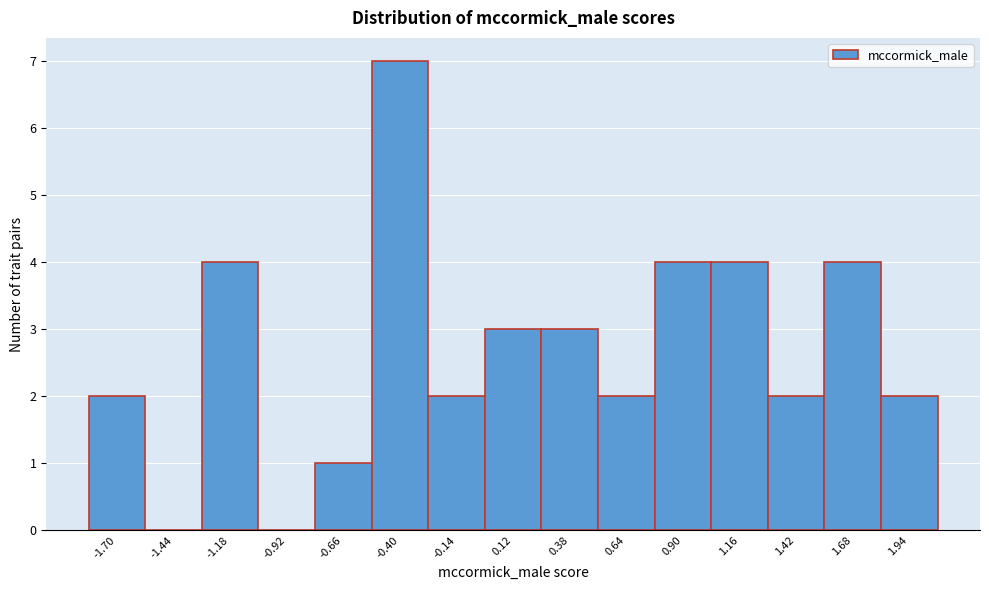

Reading right to left, list all the values displayed in this chart.

1.94=2	1.68=4	1.42=2	1.16=4	0.90=4	0.64=2	0.38=3	0.12=3	-0.14=2	-0.40=7	-0.66=1	-0.92=0	-1.18=4	-1.44=0	-1.70=2